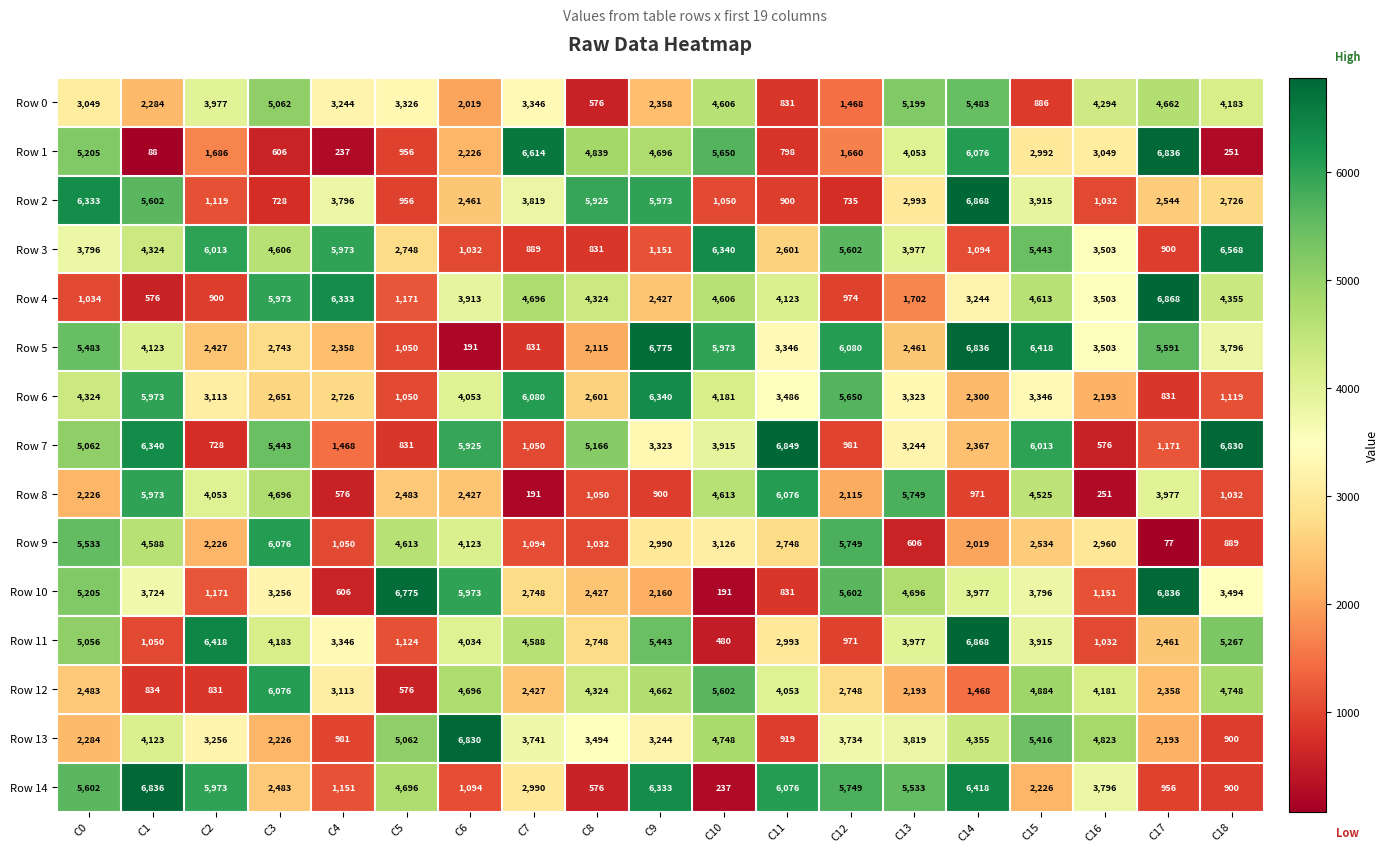

What is the maximum value shown in the chart?

6868